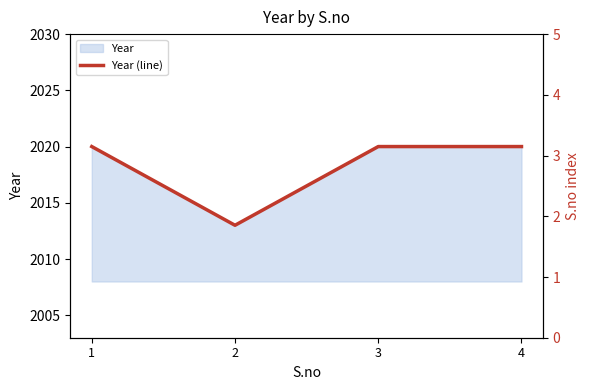

What is the sum of the values at 4 and 3?

4040